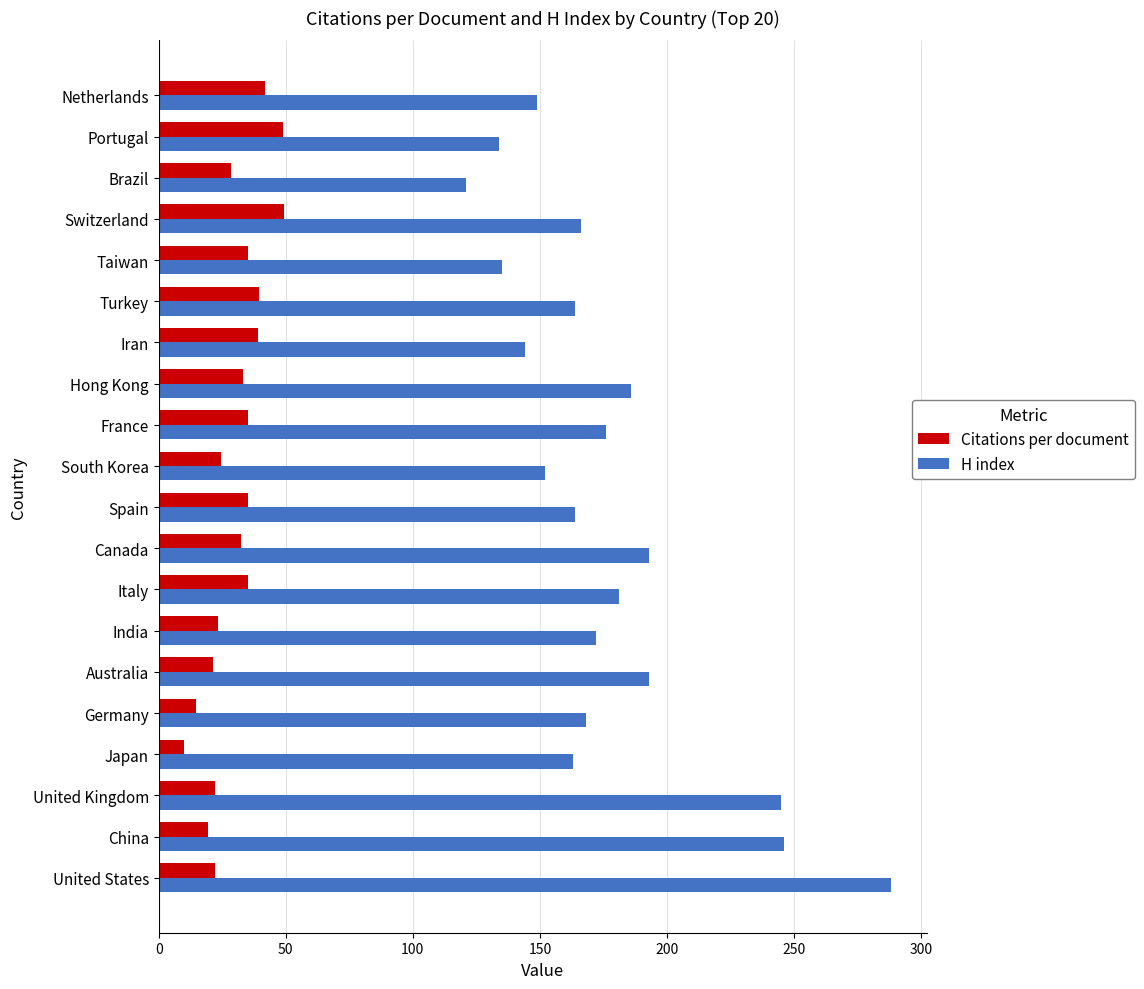

What is the total value across all series at China?

265.4